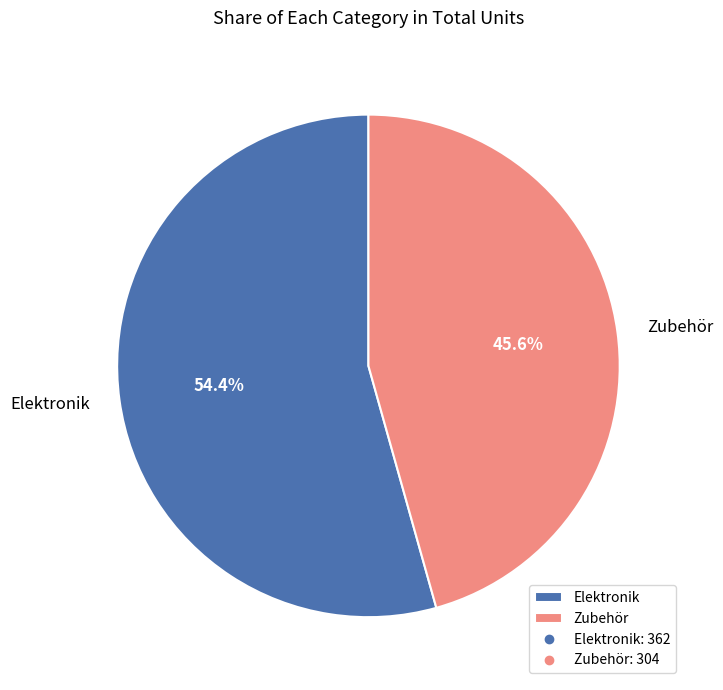

Is there any slice that represents more than half of the pie?

Yes